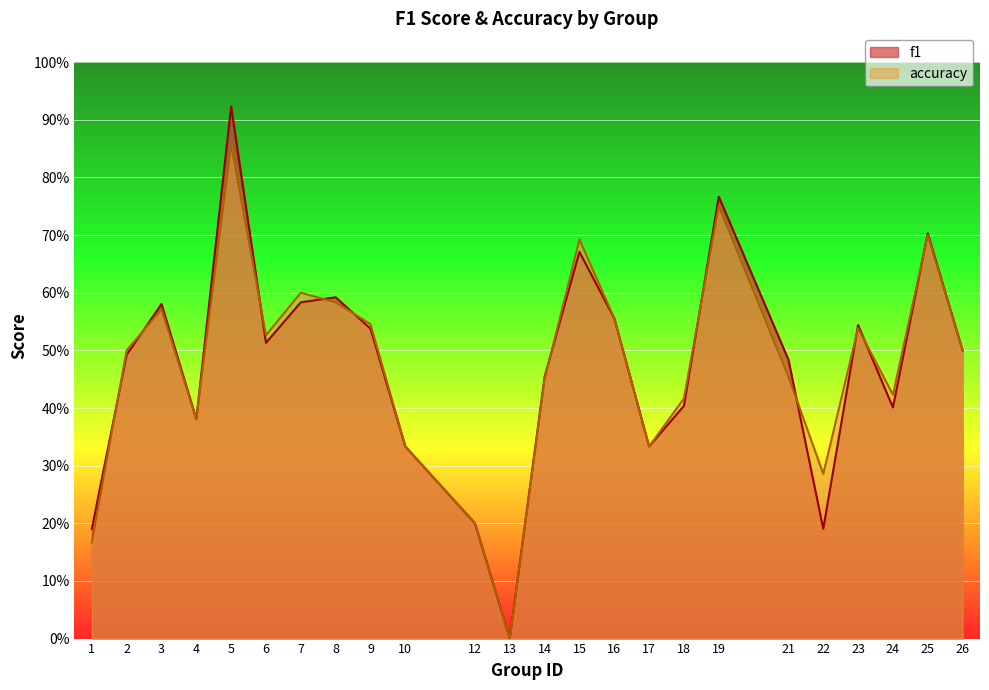

What is the difference between the f1 values at 4 and 14?

0.1